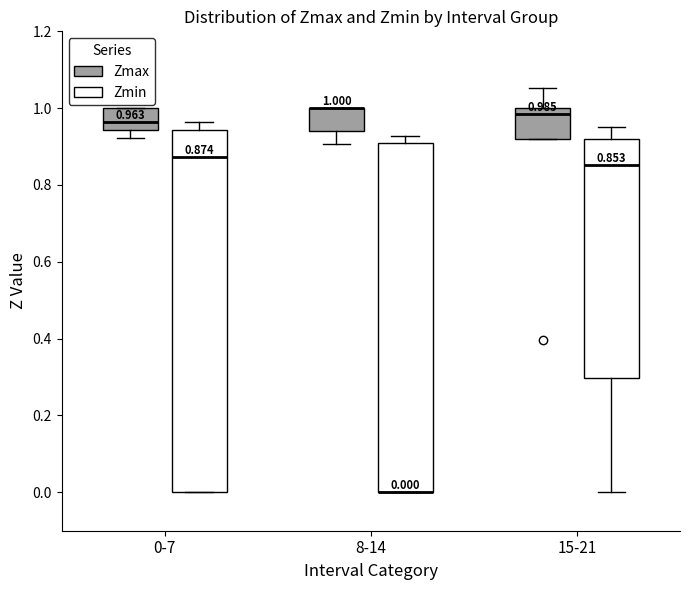

Which box is the tallest, from its lower edge to its upper edge?

0-7 (Zmin)